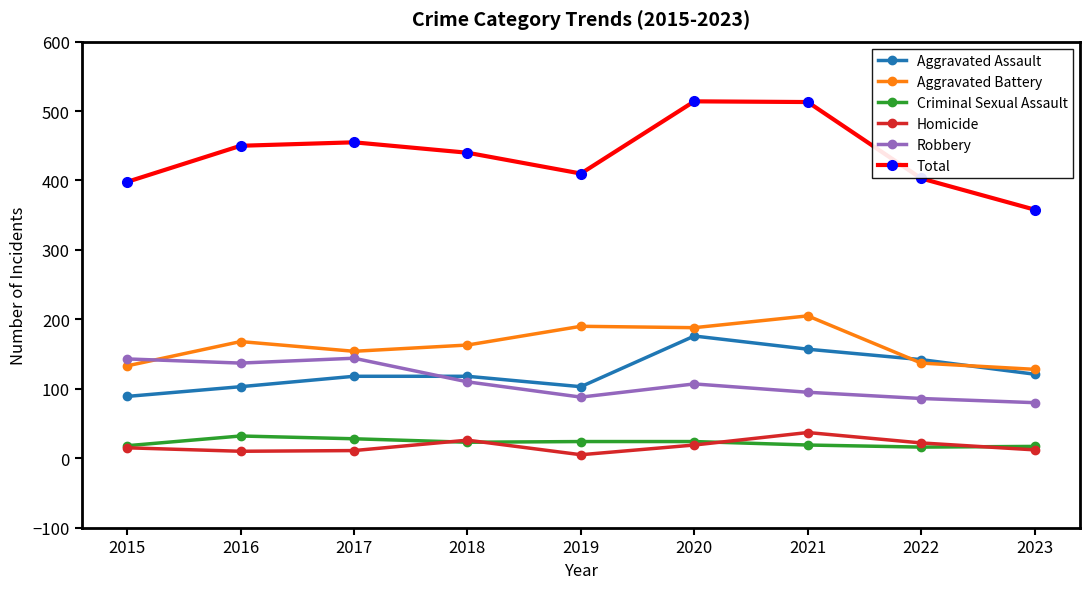

What is the greatest value displayed?

514